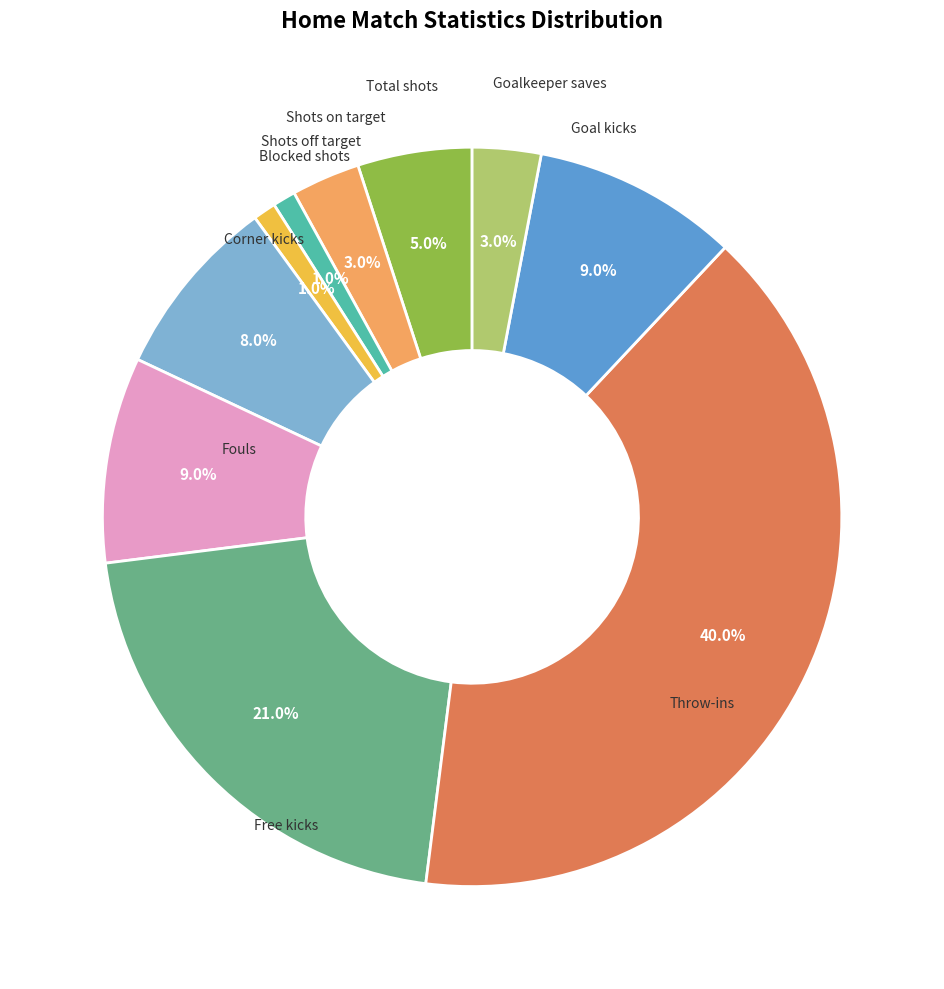

Is there a majority slice in this chart?

No